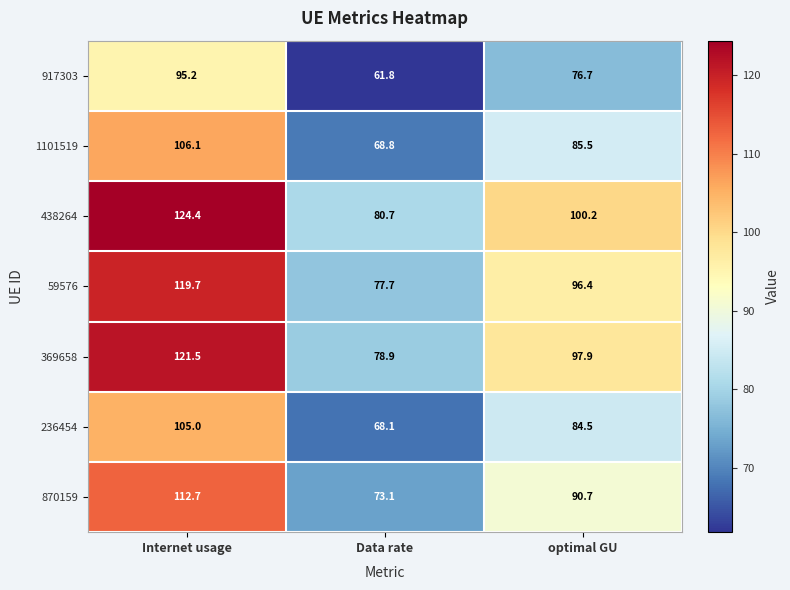

Count the number of categories in the chart.

3